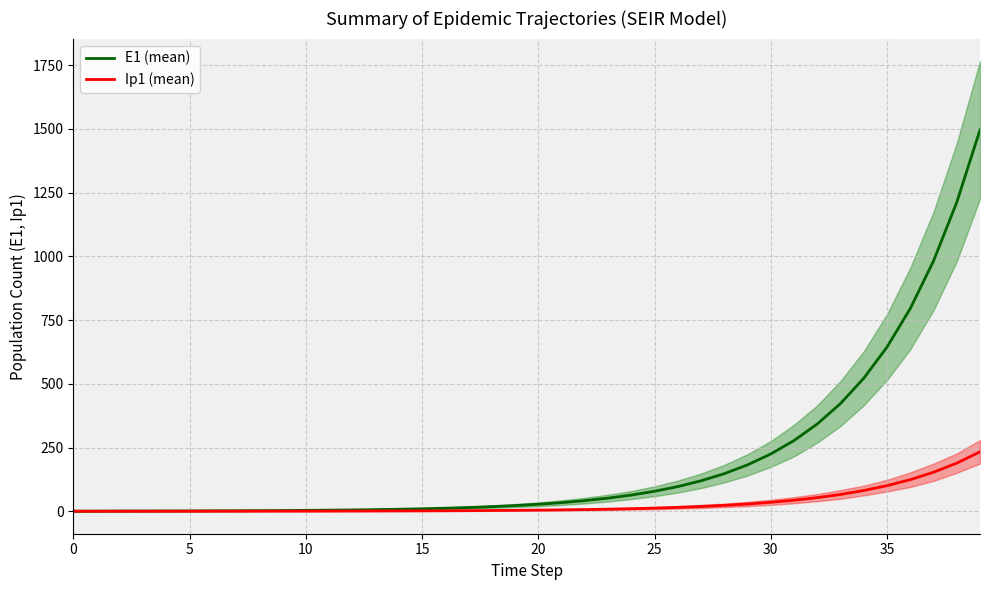

Which series has the largest total across all categories?

E1 (mean)